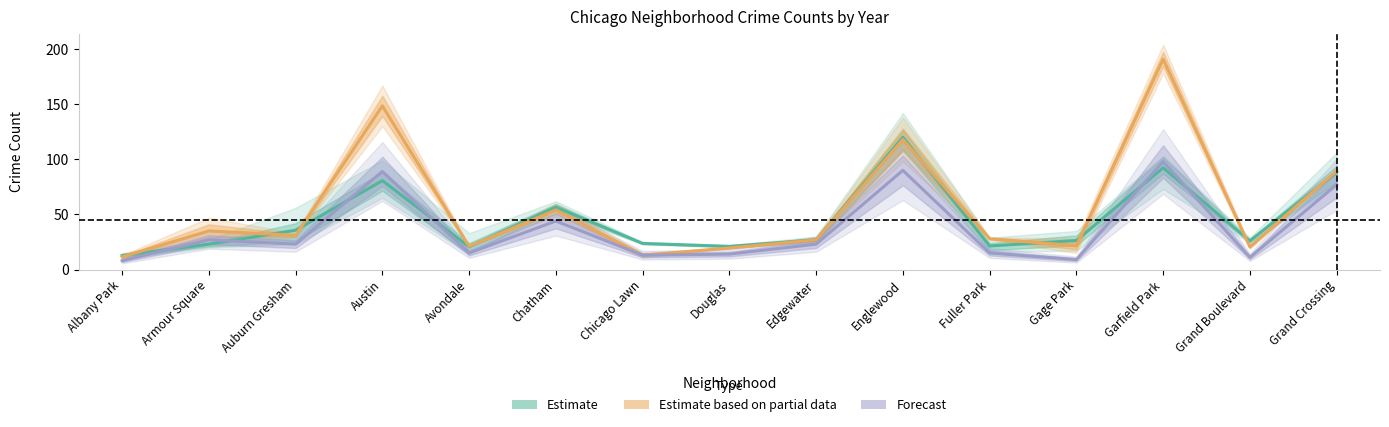

At which category is the sum across all series the highest?

Garfield Park